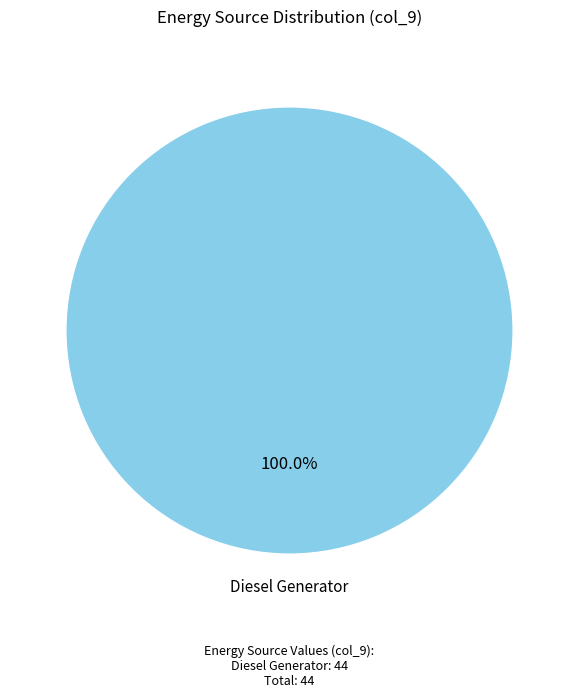

Is there a majority slice in this chart?

Yes